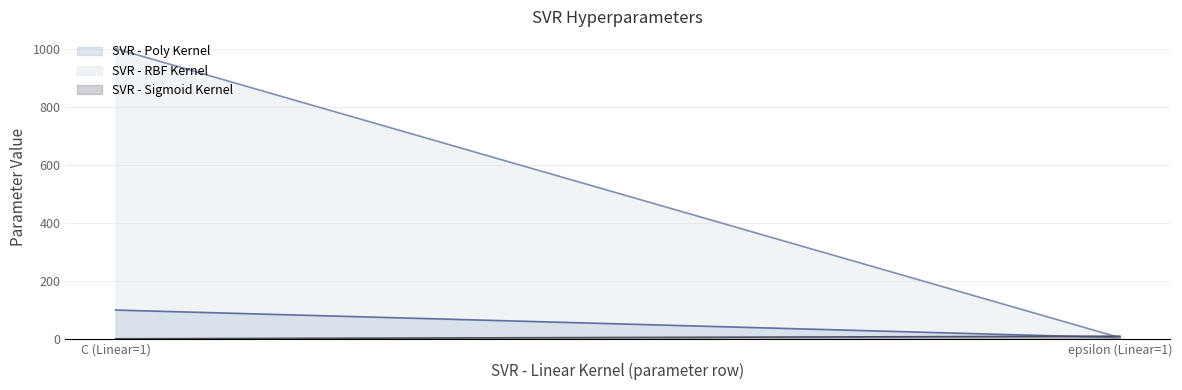

What is the difference between the maximum and minimum values in the SVR - RBF Kernel series?

995